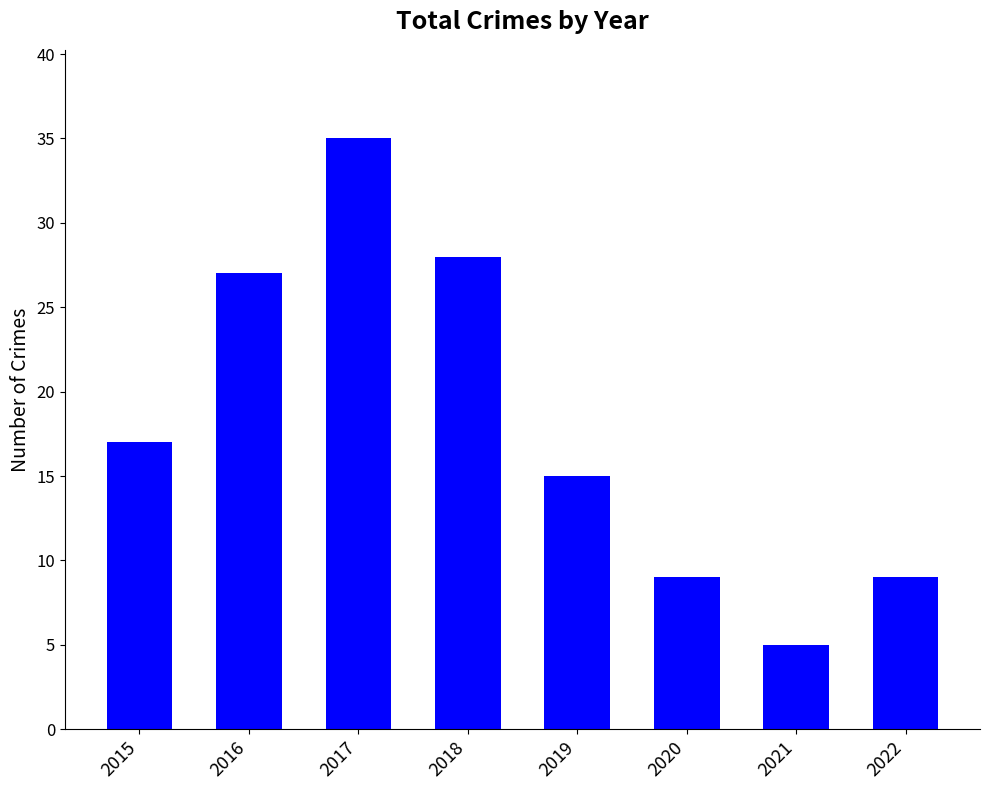

What is the greatest value displayed?

35